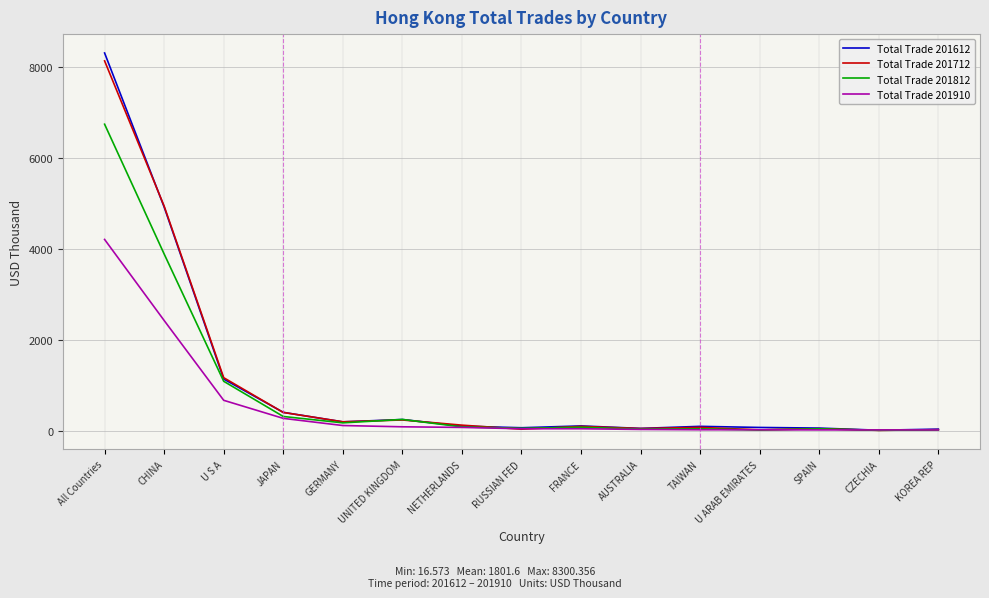

What is the total value across all series at All Countries?

27371.3